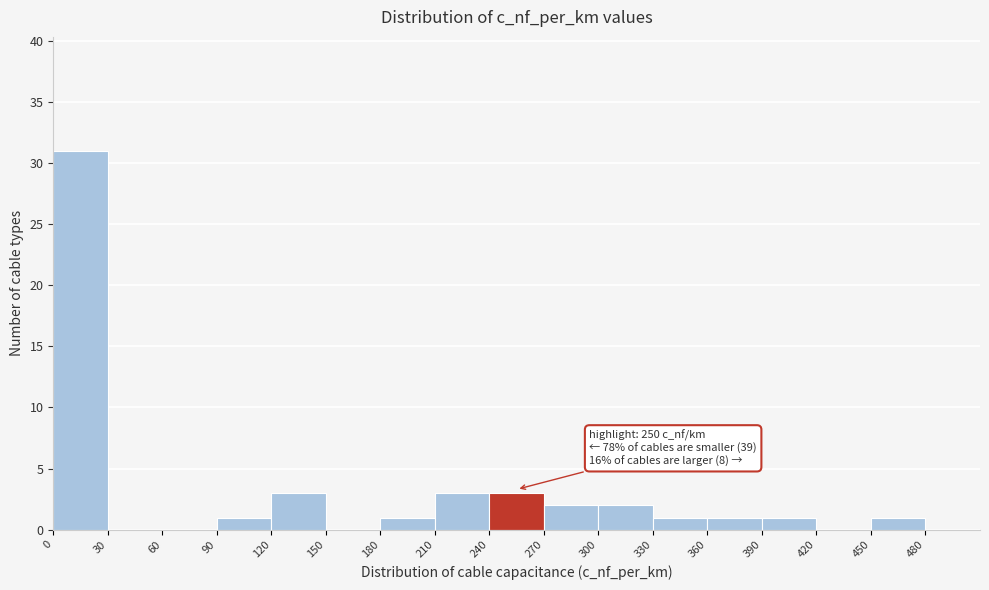

Which range on the x-axis has the tallest bar?

0 to 30